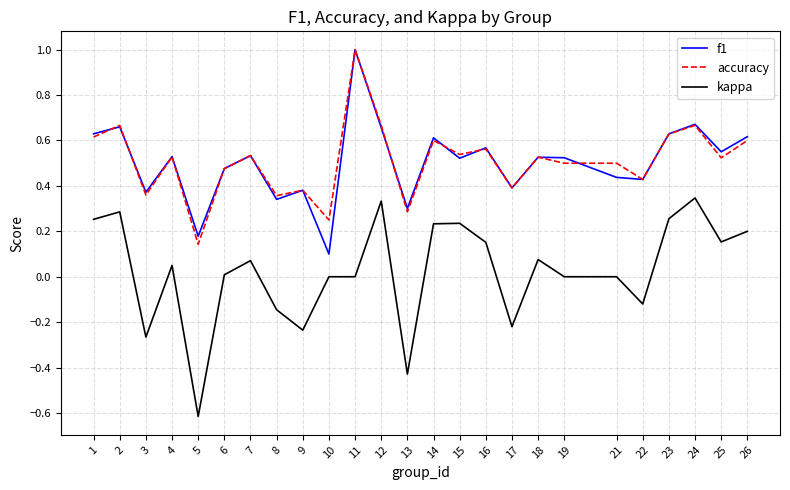

Which label corresponds to the largest value in the chart?

11